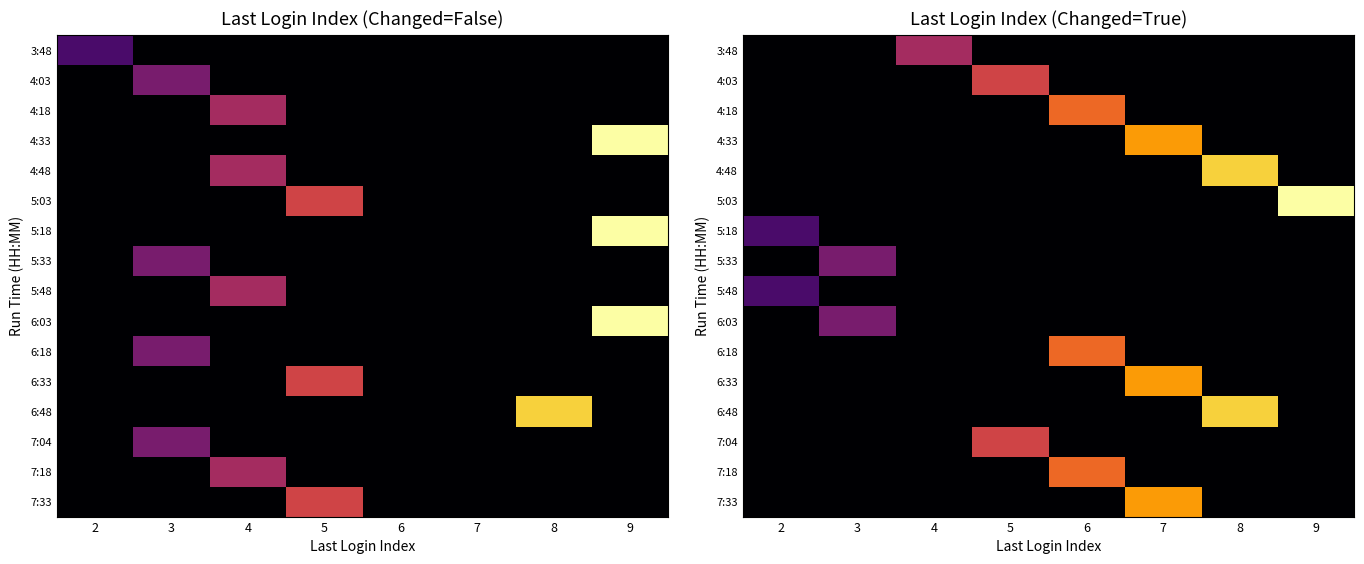

Between 2 and 3, which is larger?

2